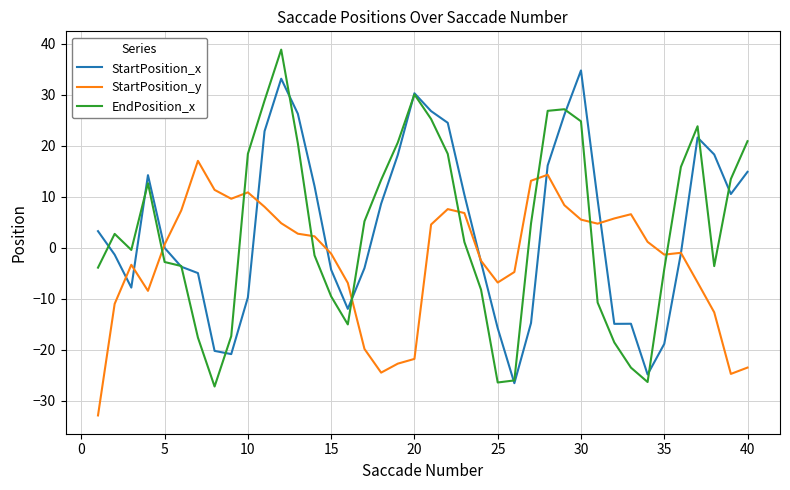

List the series in order of their peak value, highest first.

EndPosition_x, StartPosition_x, StartPosition_y